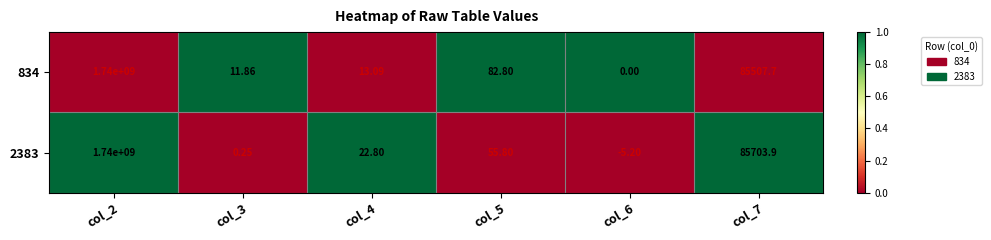

Is the value of 2383 at col_6 greater than the value of 834 at col_4?

No